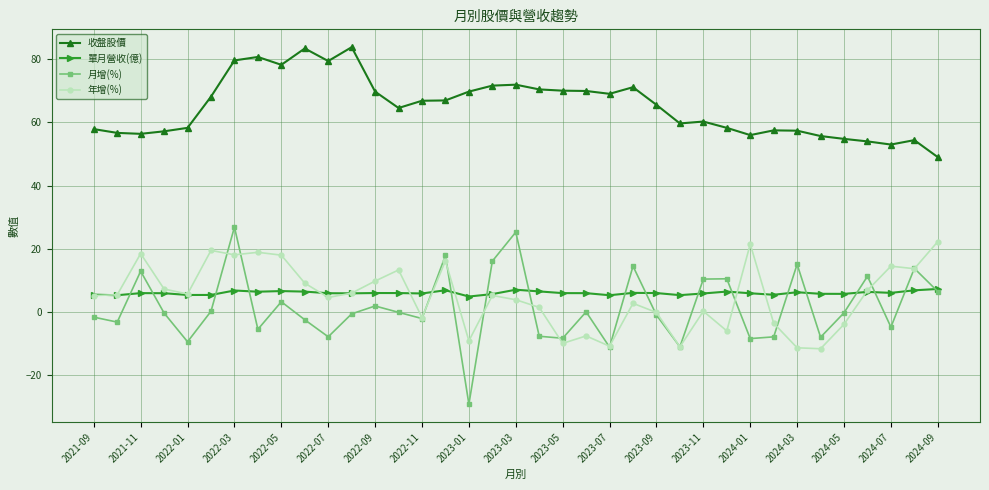

True or false: 年增(%) and 收盤股價 intersect in this chart.

False